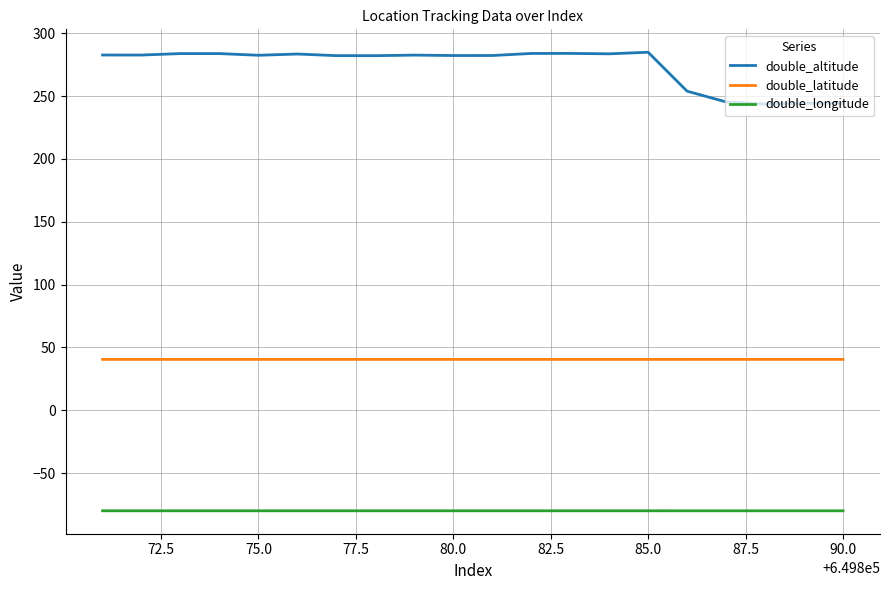

Rank the series by their maximum value, from lowest to highest.

double_longitude, double_latitude, double_altitude